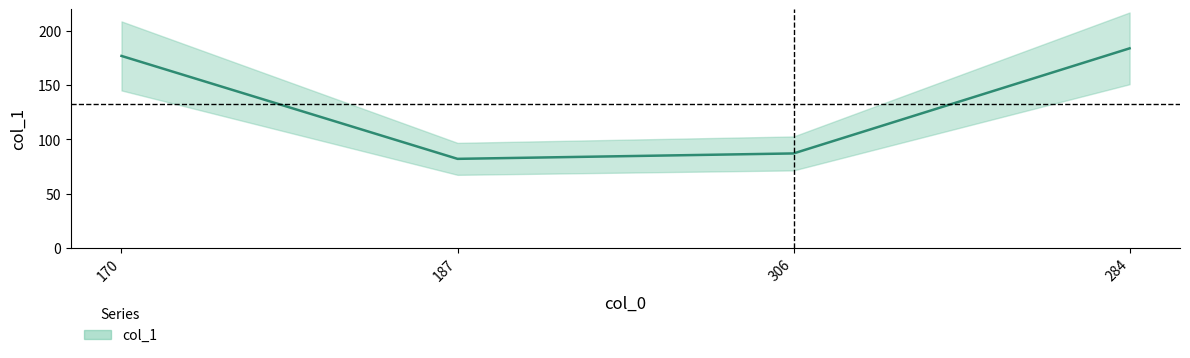

Rank the categories by value from lowest to highest.

187, 306, 170, 284